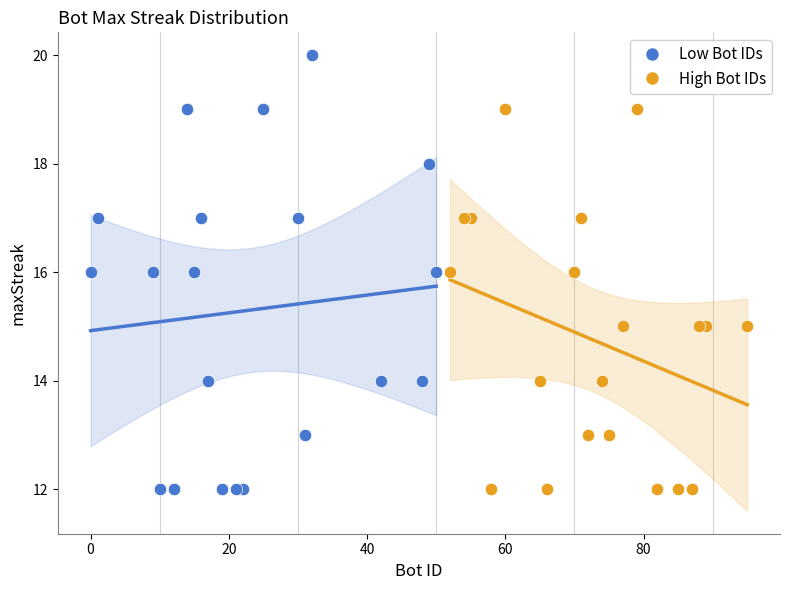

Which series contains the highest Y value?

Low Bot IDs